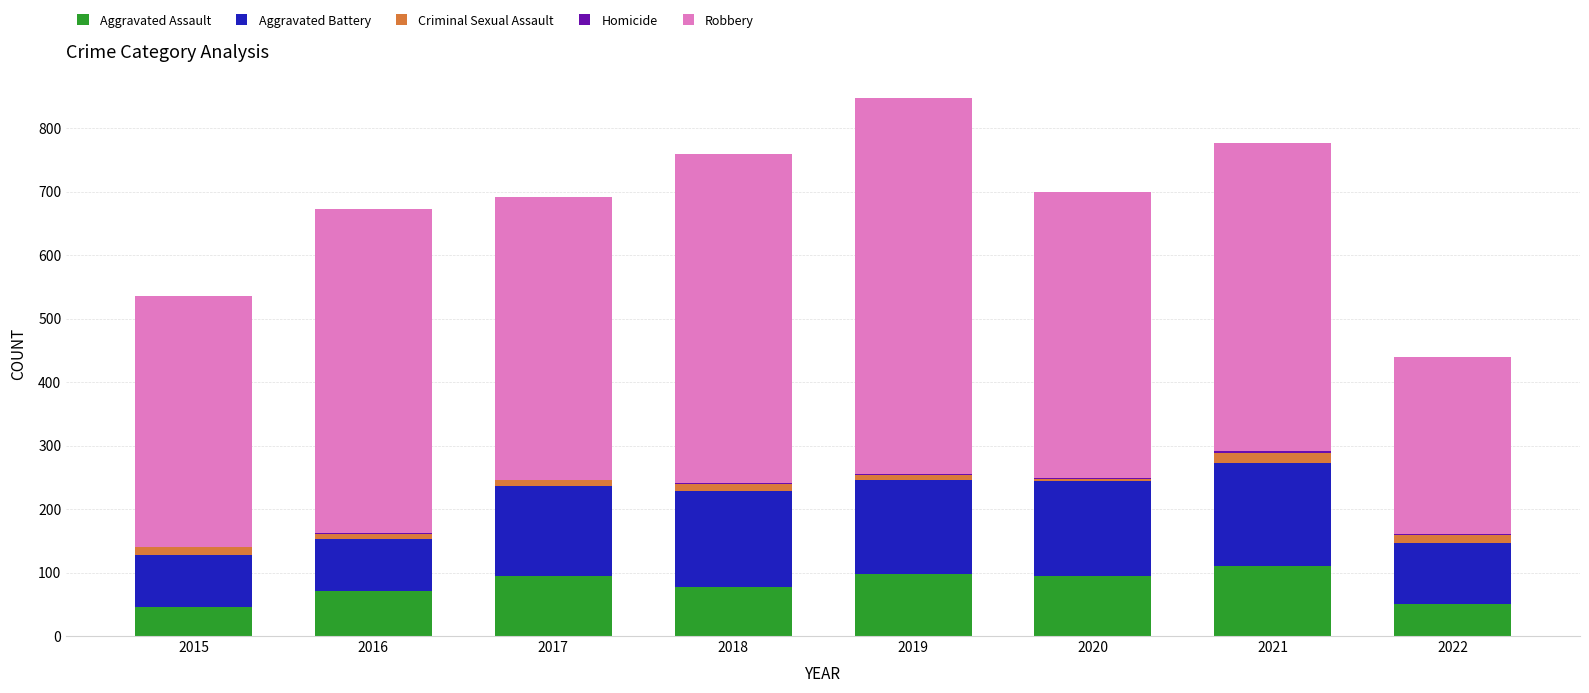

The value of Aggravated Assault at 2021 is 110. True or false?

True